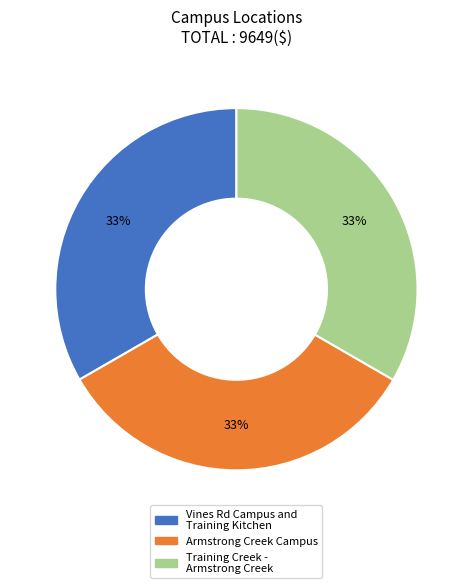

Is there any slice that represents more than half of the pie?

No